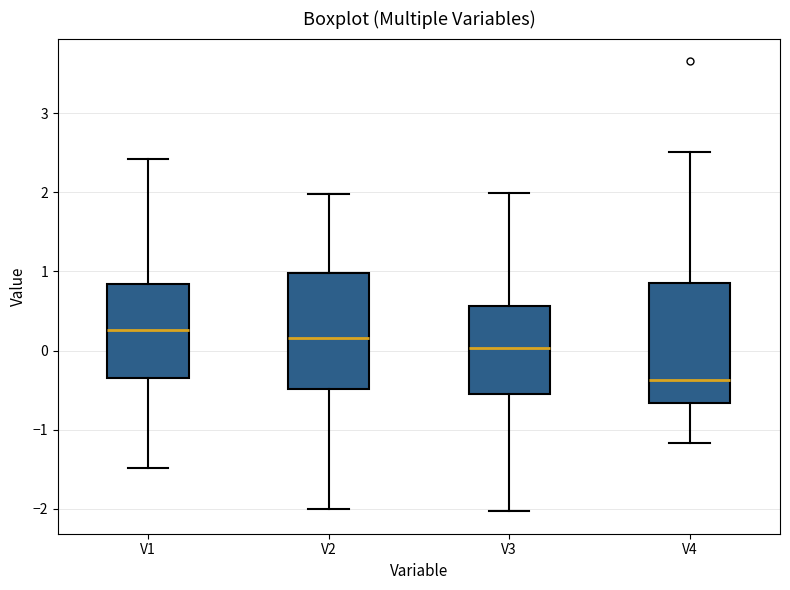

Reading left to right, transcribe this box plot: for each box, give where its median line is, the range the box spans, and where its two whiskers end, as read against the y-axis. The values are not printed on the chart, so give them approximately, as read against the axis.

V1: median 0.3, box -0.3 to 0.8, whiskers -1.5 to 2.4
V2: median 0.2, box -0.5 to 1.0, whiskers -2.0 to 2.0
V3: median 0.0, box -0.6 to 0.6, whiskers -2.0 to 2.0
V4: median -0.4, box -0.7 to 0.9, whiskers -1.2 to 2.5